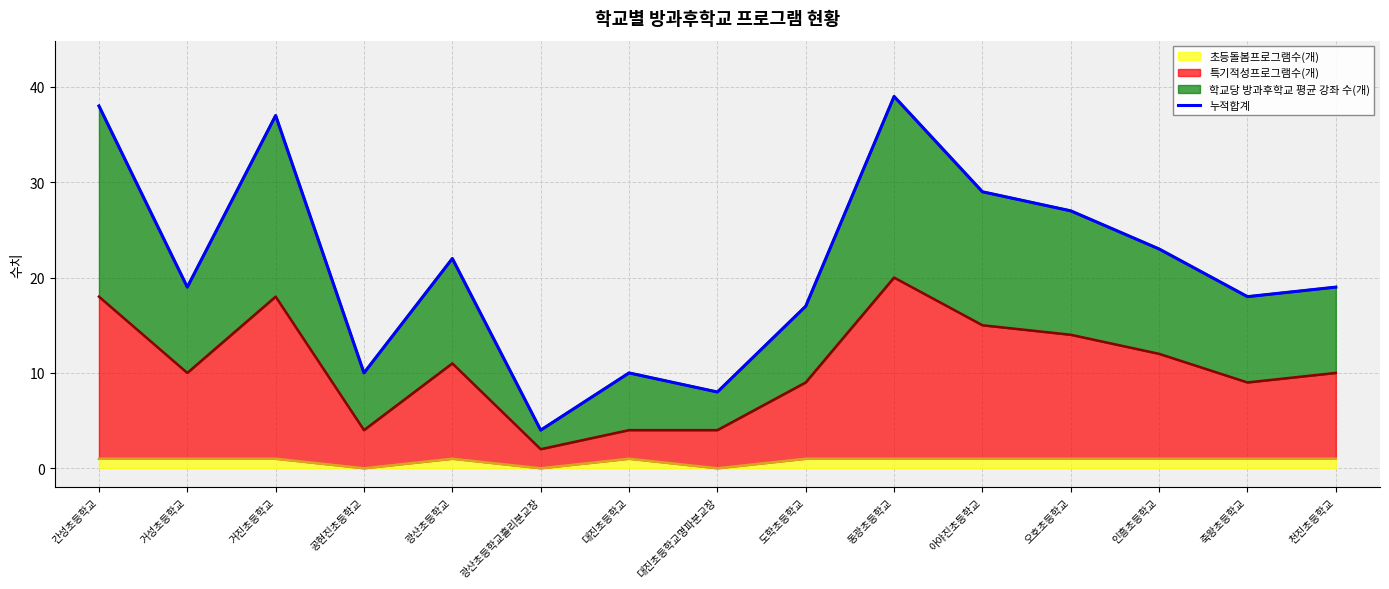

What is the label of the 4th point from the right?

오호초등학교